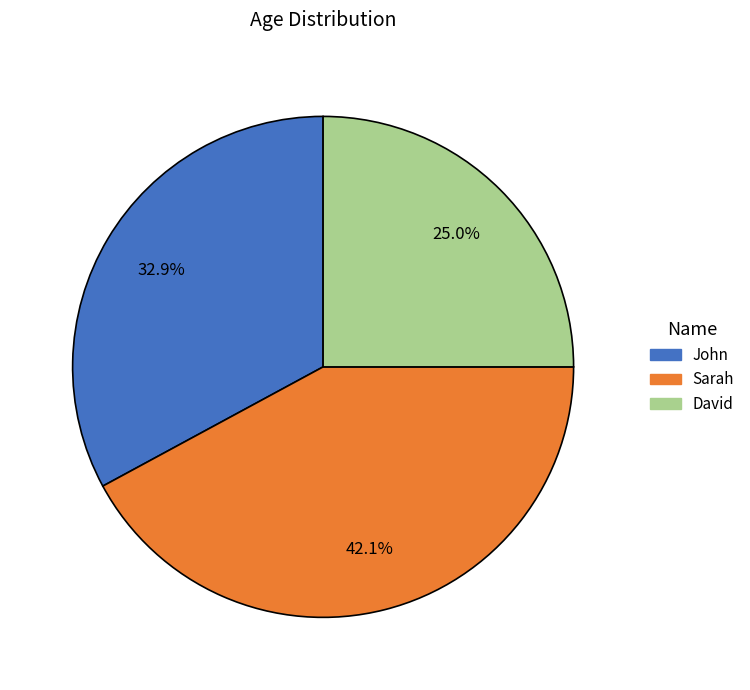

Between David and John, which is larger?

John